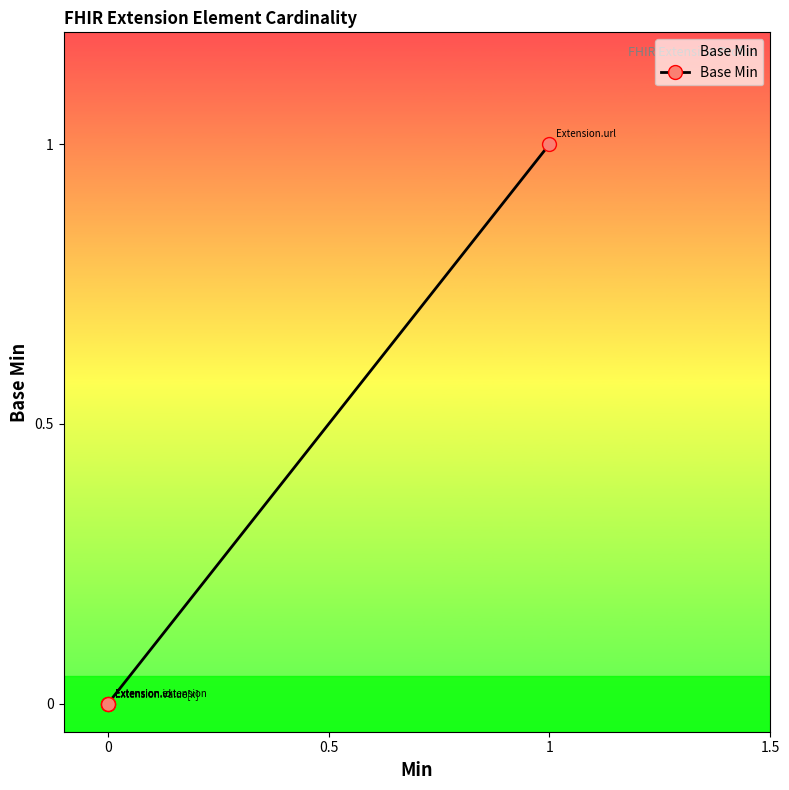

True or false: the data shows 1 at 0.

False